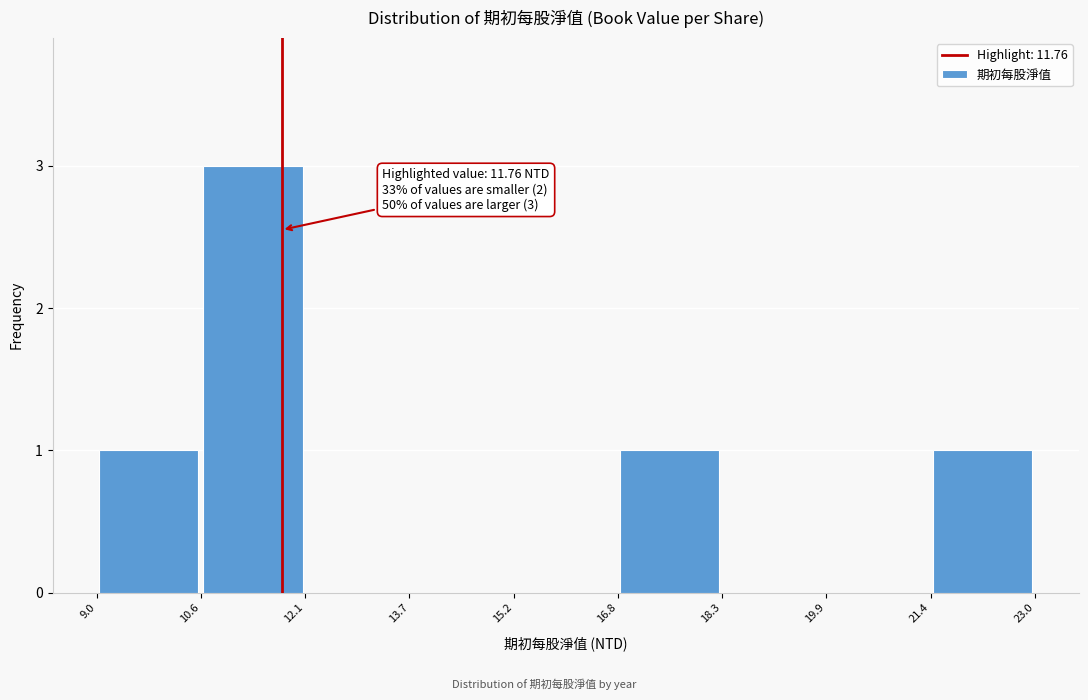

Over which range of the x-axis is the bar tallest?

10.6 to 12.1